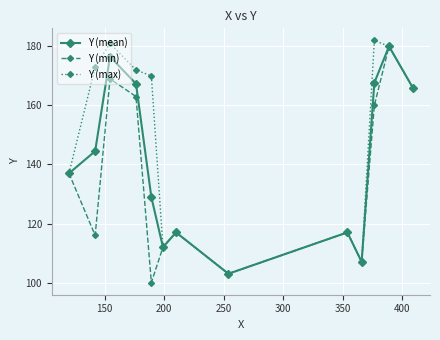

Rank the series by their average value, from lowest to highest.

Y (min), Y (mean), Y (max)